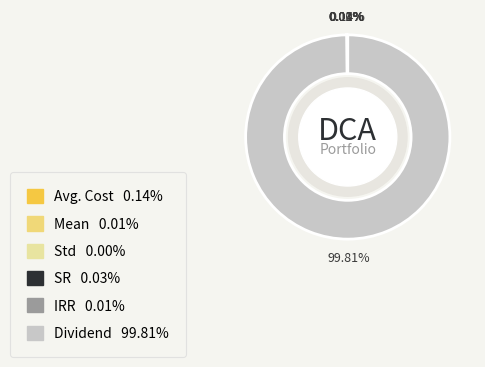

What is the majority slice?

Dividend